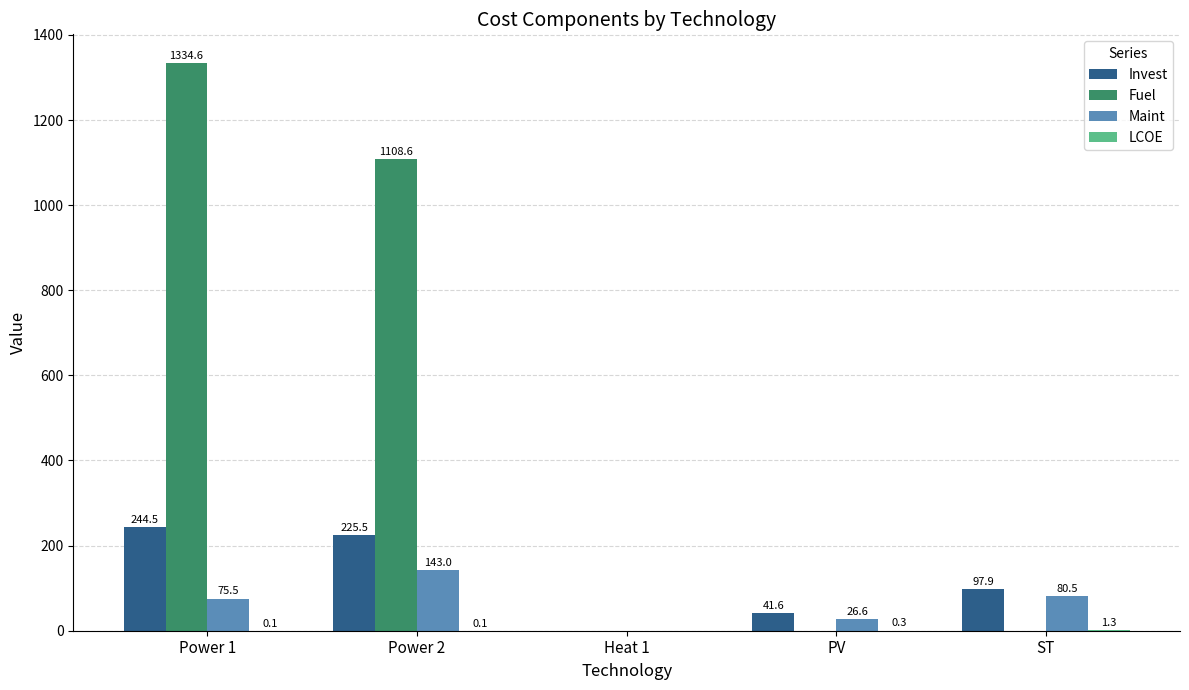

How many groups of bars are there?

5